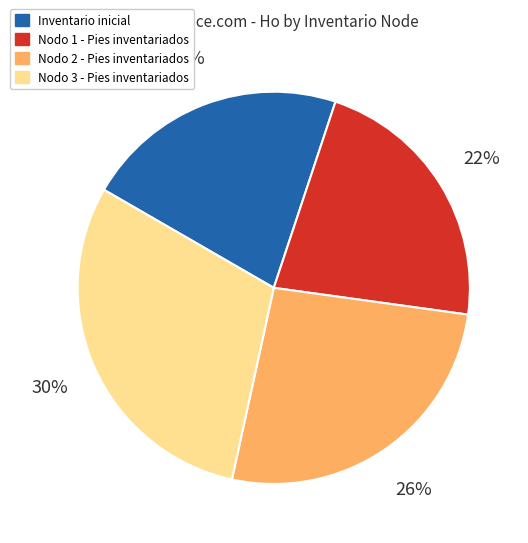

To the nearest percent, what portion does Nodo 3 - Pies inventariados represent?

30%